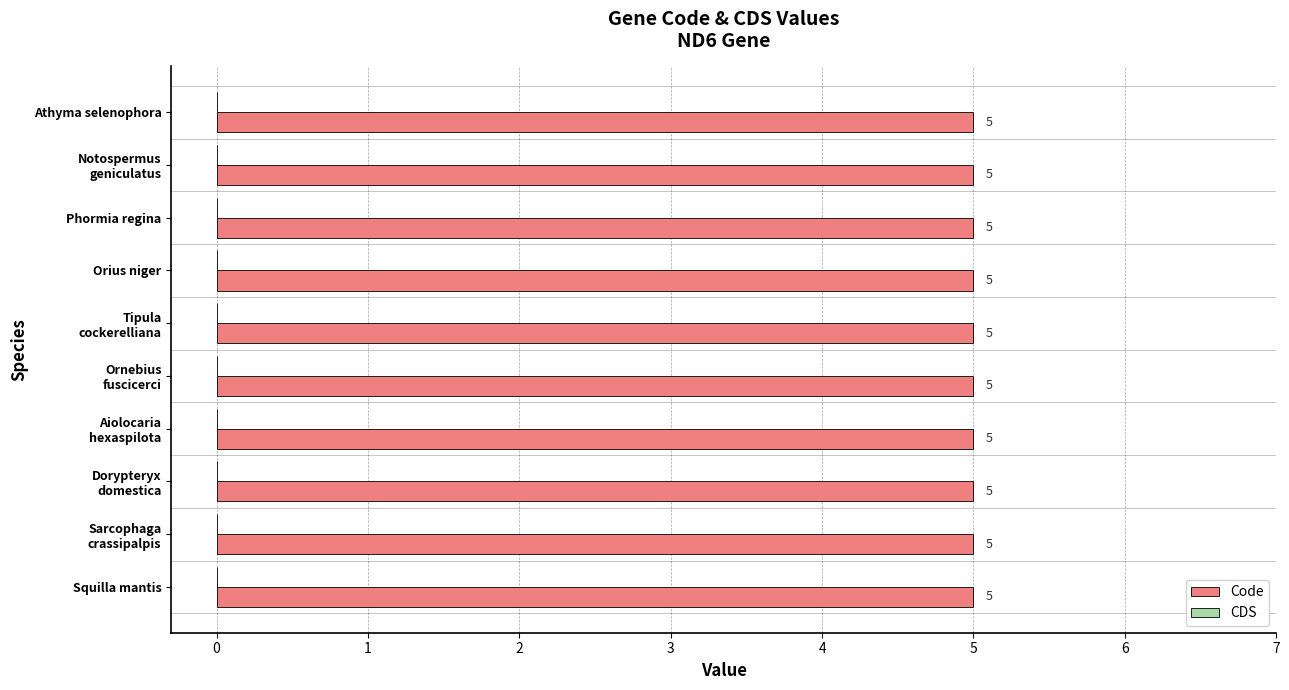

What is the label of the 2nd bar from the left?

Notospermus geniculatus